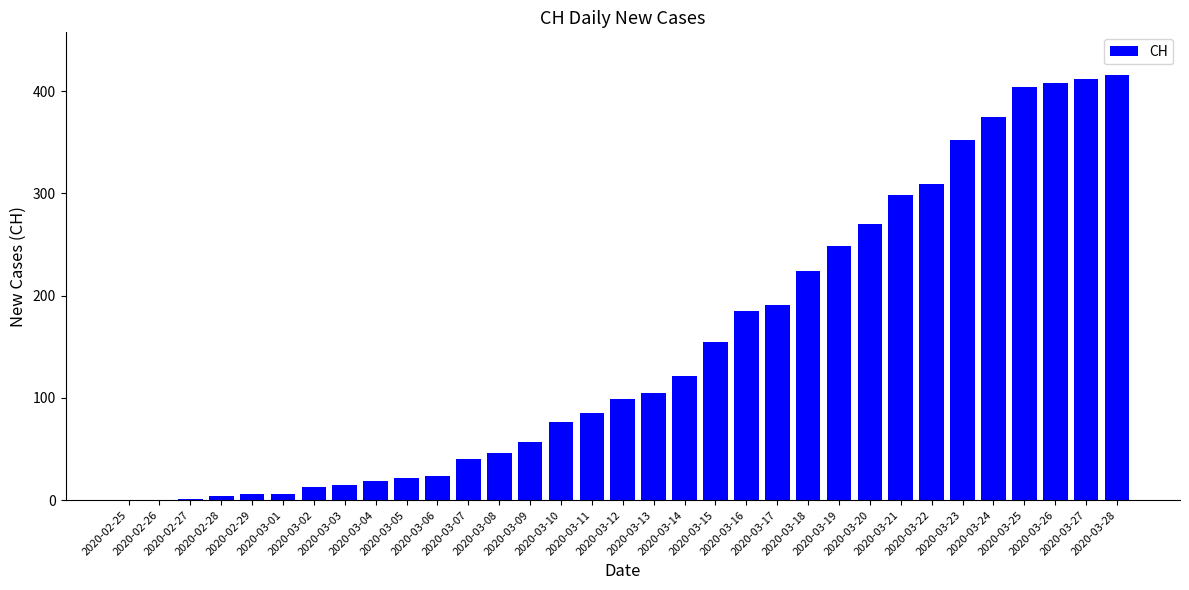

Are the bars grouped side by side (vs. stacked)?

No